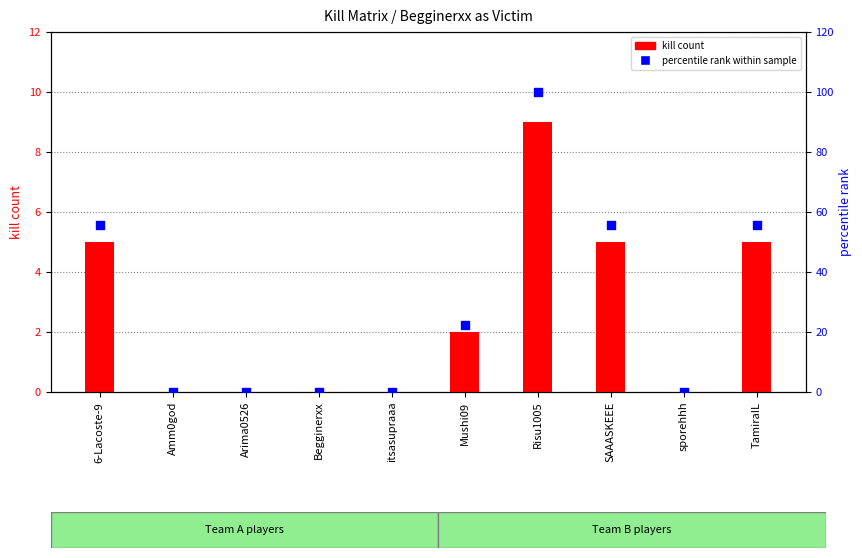

Which series has the largest total across all categories?

percentile rank within sample